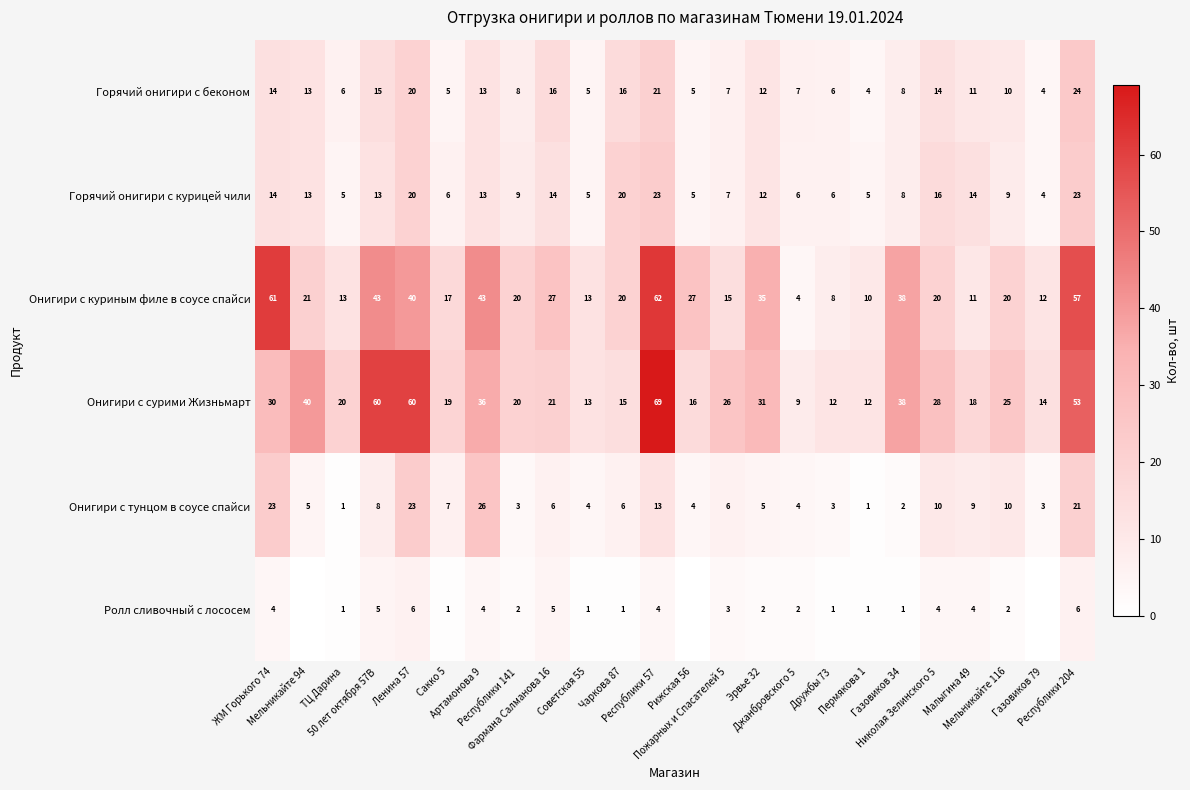

The Горячий онигири с беконом series shows 31 at Республики 57. True or false?

False